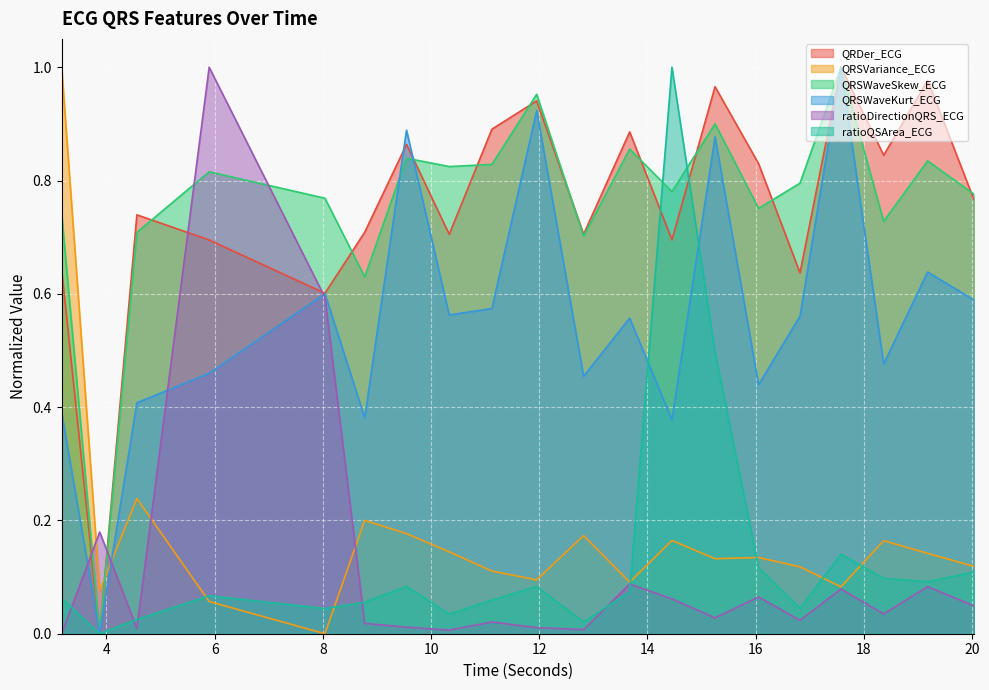

Which label corresponds to the smallest value in the chart?

3.875